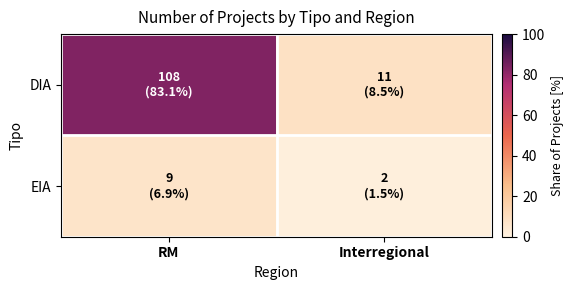

What is the total value across all series at Interregional?

10.0